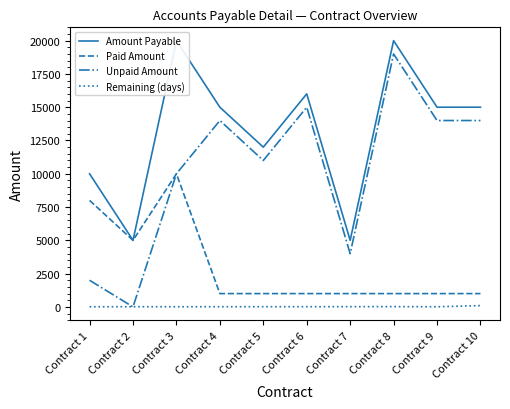

What are all the series names shown in the legend?

Amount Payable, Paid Amount, Unpaid Amount, Remaining (days)